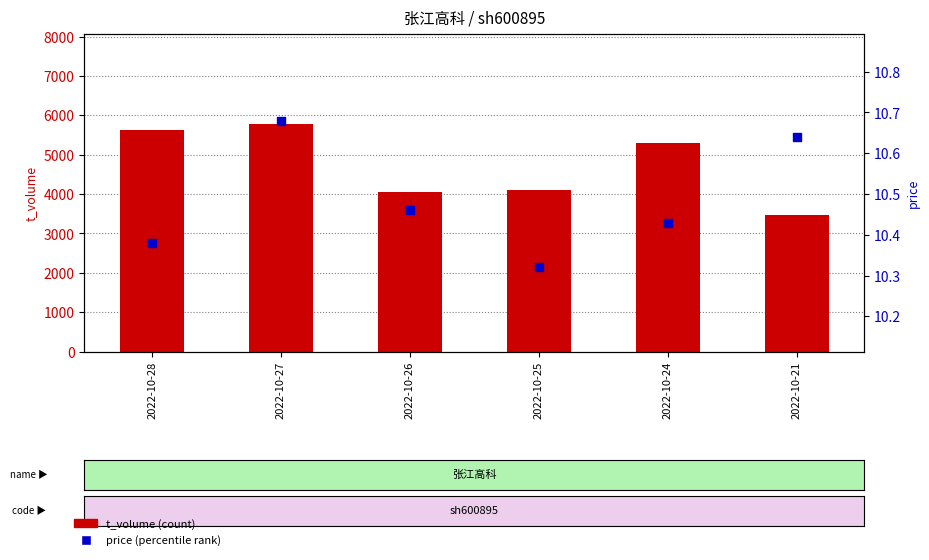

At how many categories does at least one series exceed 495?

6